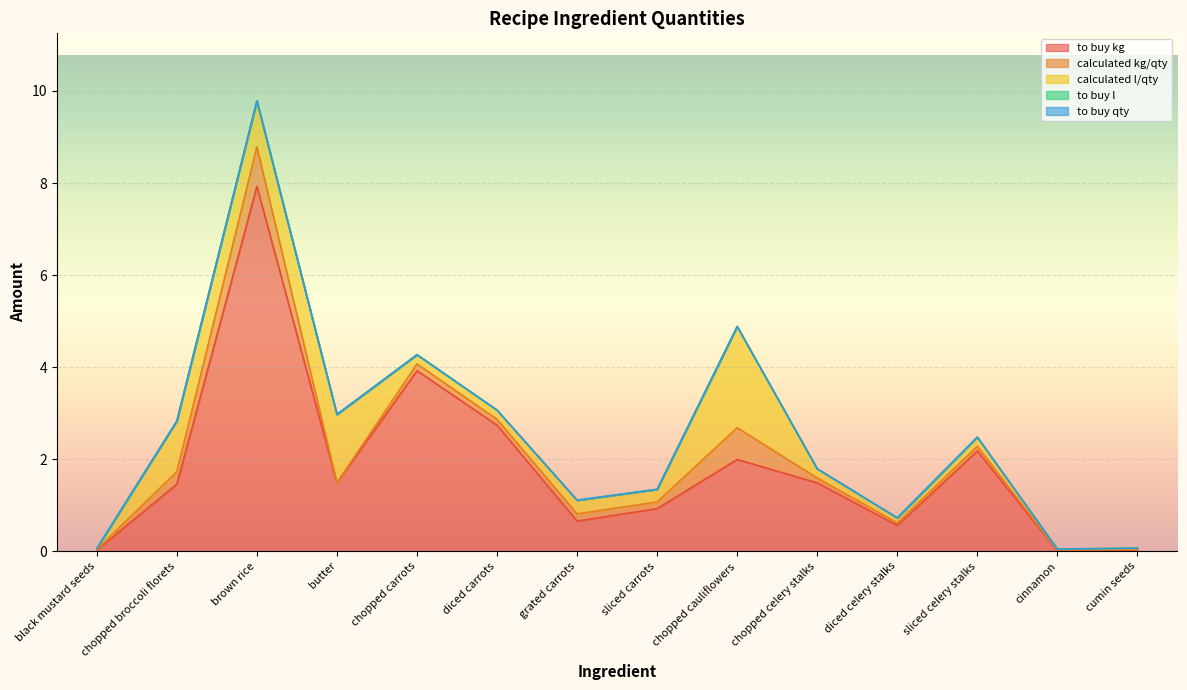

Reading left to right, transcribe all the data shown in this chart.

to buy kg: 0.0	1.5	7.9	1.5	3.9	2.7	0.7	0.9	2.0	1.5	0.6	2.2	0.0	0.0
calculated kg/qty: 0.0	0.3	0.9	0.0	0.1	0.1	0.2	0.1	0.7	0.1	0.1	0.1	0.0	0.0
calculated l/qty: 0.0	1.1	1.0	1.5	0.2	0.2	0.3	0.3	2.2	0.2	0.1	0.2	0.0	0.0
to buy l: 0.0	0.0	0.0	0.0	0.0	0.0	0.0	0.0	0.0	0.0	0.0	0.0	0.0	0.0
to buy qty: 0.0	0.0	0.0	0.0	0.0	0.0	0.0	0.0	0.0	0.0	0.0	0.0	0.0	0.0